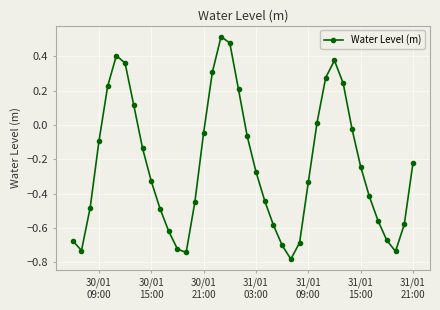

What is the sum of all values?

-9.3